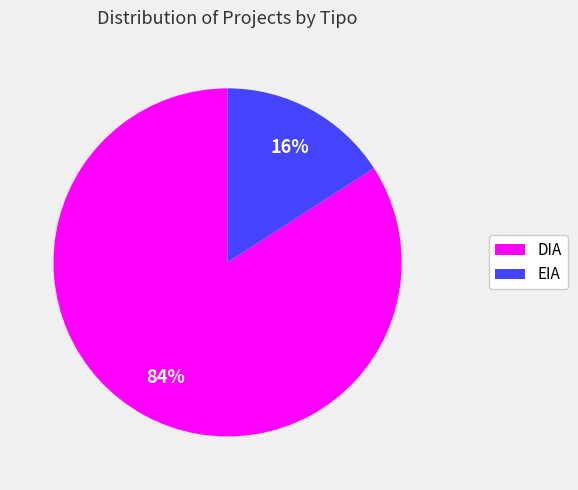

What is the largest slice in the pie chart?

DIA